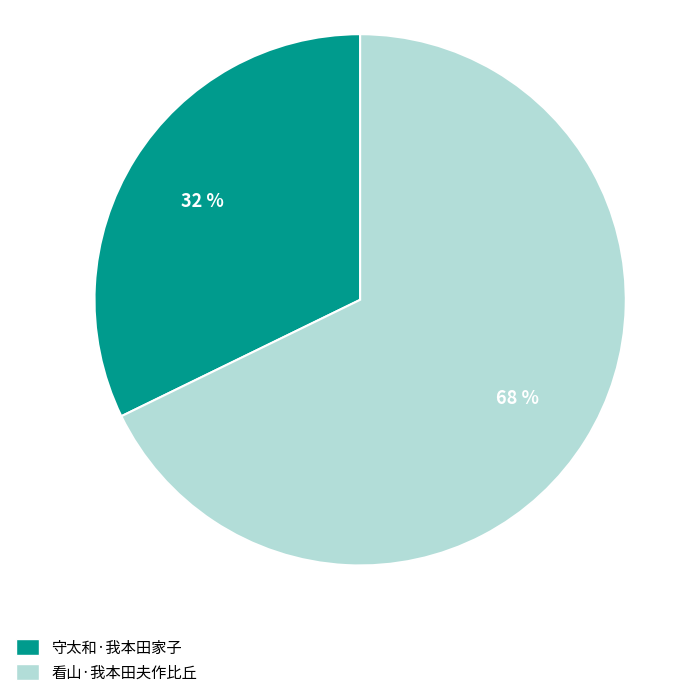

To the nearest percent, what is the combined percentage of 看山·我本田夫作比丘 and 守太和·我本田家子?

100%